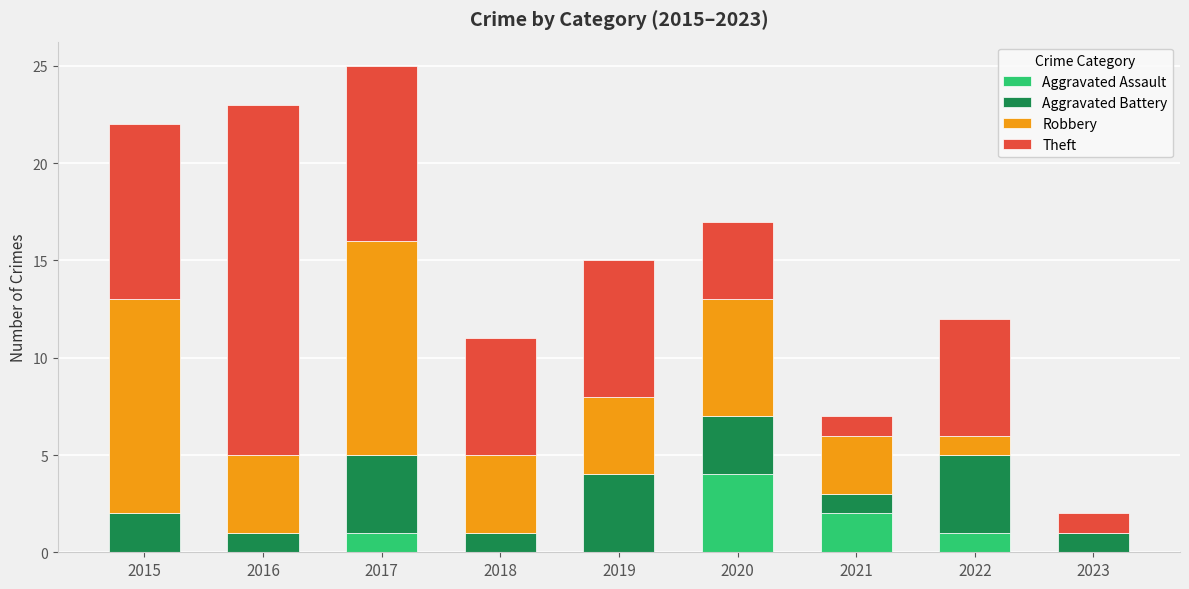

What is the maximum value for Aggravated Assault?

4